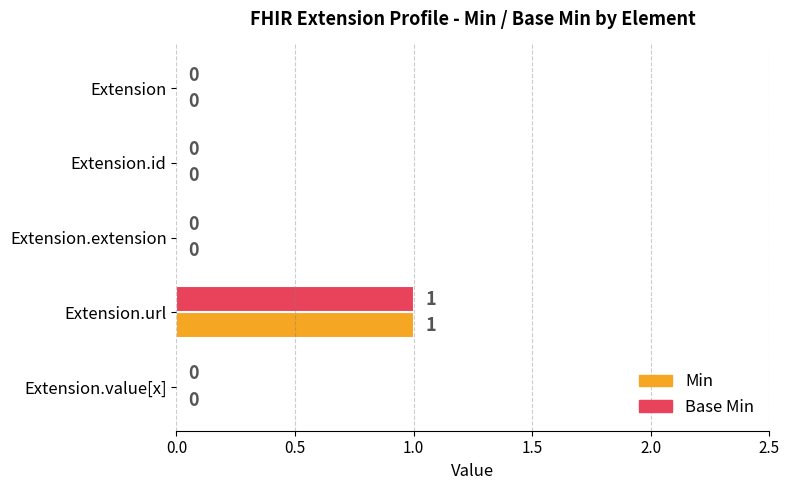

True or false: Min has a value of 1 at Extension.url.

True